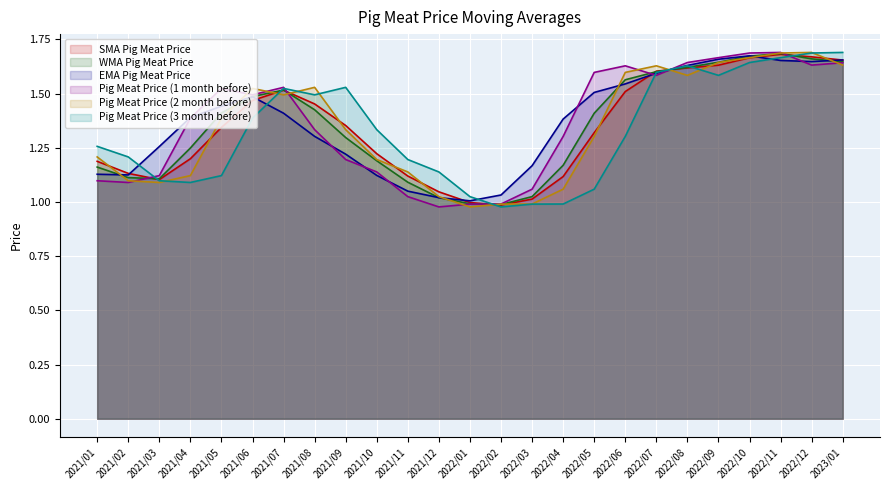

What is the sum of the EMA Pig Meat Price values at 2022/12 and 2021/02?

2.8